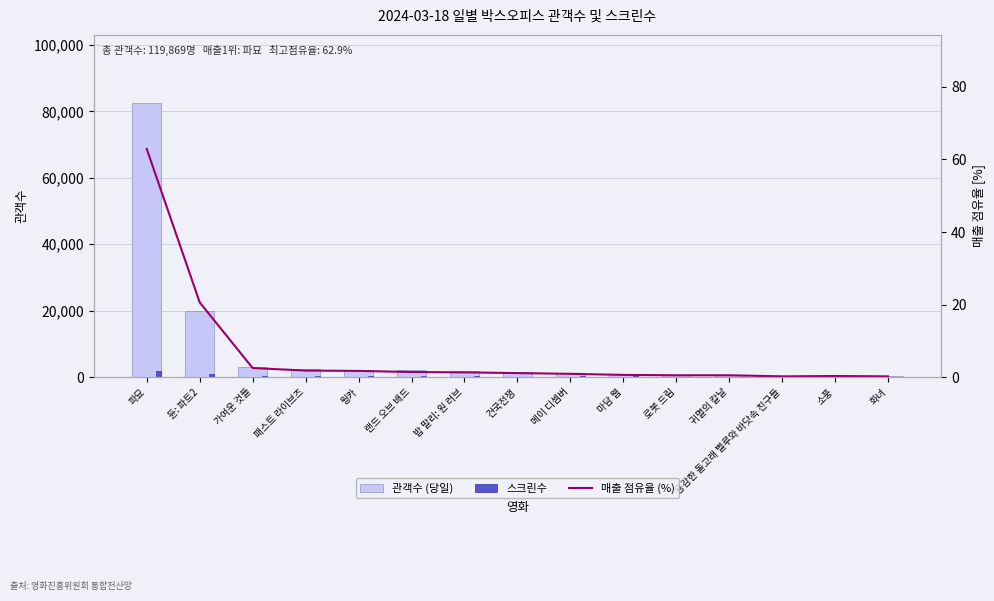

Reading right to left, transcribe all the data shown in this chart.

관객수 (당일): 화녀=339.0	소풍=376.0	용감한 돌고래 벨루와 바닷속 친구들=435.0	귀멸의 칼날=559.0	로봇 드림=675.0	마담 웹=808.0	메이 디셈버=1169.0	건국전쟁=1620.0	밥 말리: 원 러브=1818.0	랜드 오브 배드=2054.0	웡카=2159.0	패스트 라이브즈=2314.0	가여운 것들=3150.0	듄: 파트2=19994.0	파묘=82399.0
스크린수: 화녀=60.0	소풍=44.0	용감한 돌고래 벨루와 바닷속 친구들=85.0	귀멸의 칼날=80.0	로봇 드림=94.0	마담 웹=321.0	메이 디셈버=296.0	건국전쟁=169.0	밥 말리: 원 러브=385.0	랜드 오브 배드=359.0	웡카=301.0	패스트 라이브즈=289.0	가여운 것들=294.0	듄: 파트2=821.0	파묘=1756.0
매출 점유율 (%): 화녀=0.2	소풍=0.3	용감한 돌고래 벨루와 바닷속 친구들=0.2	귀멸의 칼날=0.5	로봇 드림=0.5	마담 웹=0.6	메이 디셈버=0.9	건국전쟁=1.1	밥 말리: 원 러브=1.3	랜드 오브 배드=1.4	웡카=1.7	패스트 라이브즈=1.8	가여운 것들=2.5	듄: 파트2=20.6	파묘=62.9